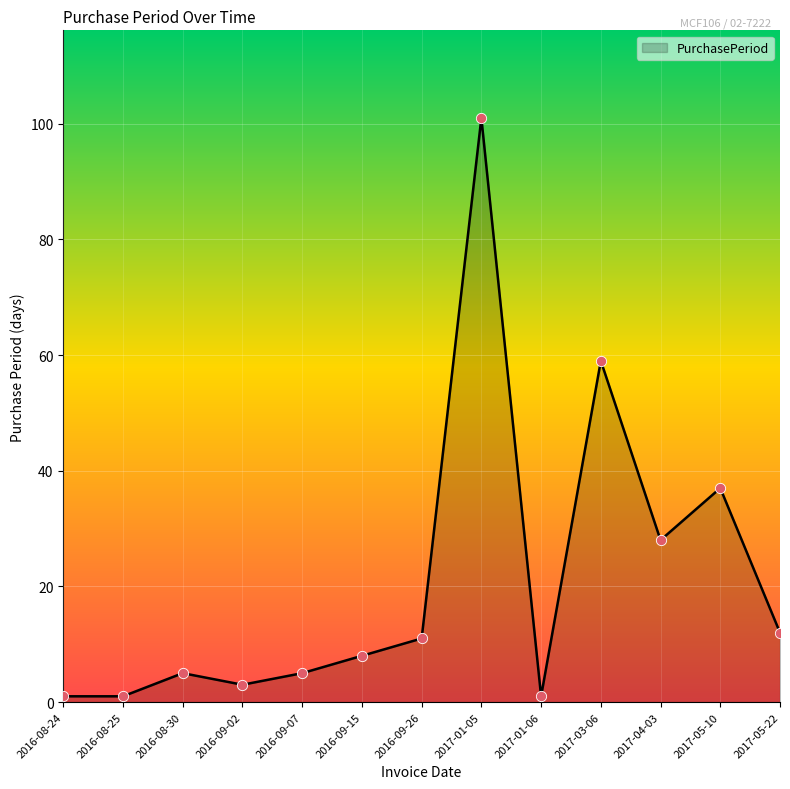

Approximately how many times larger is the value at 2016-09-07 compared to 2017-05-22?

0.4